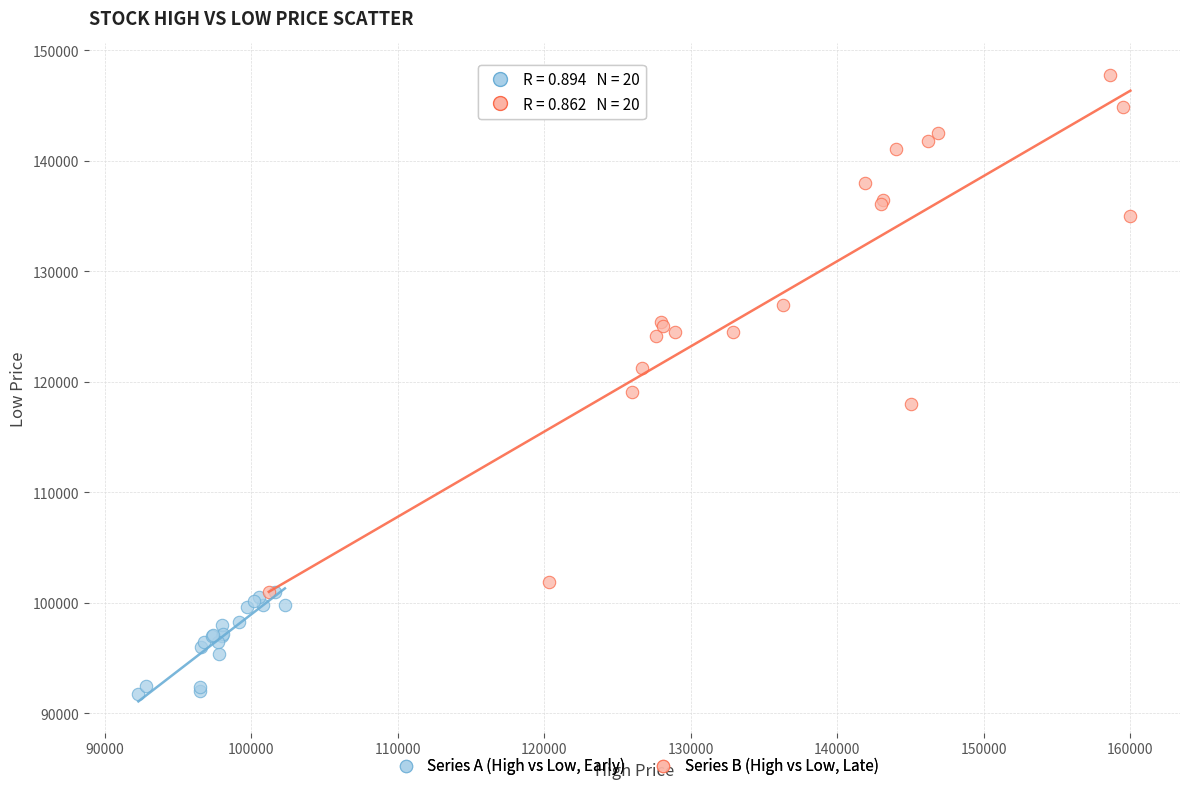

Which series reaches the minimum Y coordinate?

Series A (High vs Low, Early)